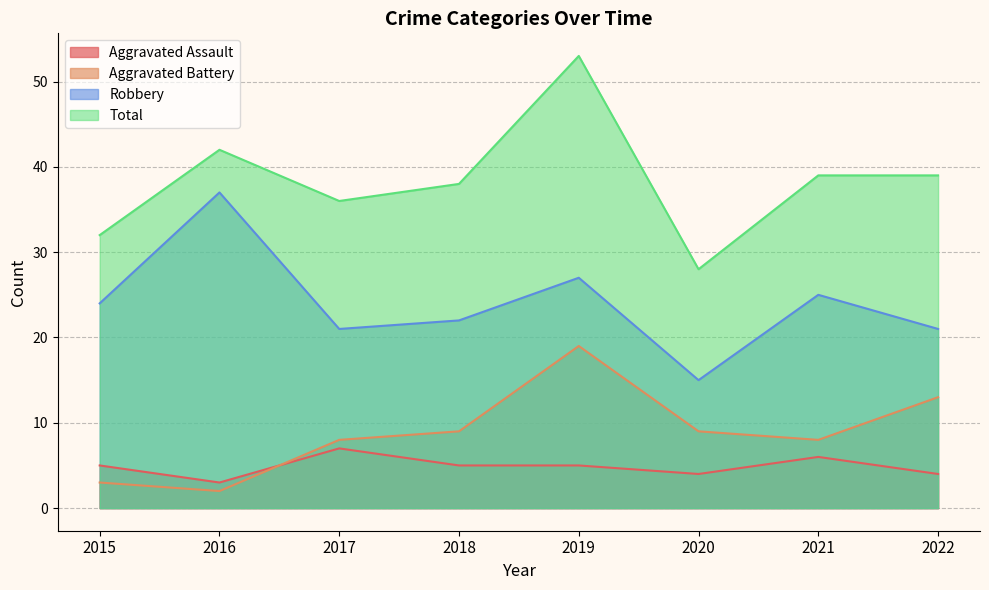

Between 2021 and 2022, which series saw the biggest shift?

Aggravated Battery